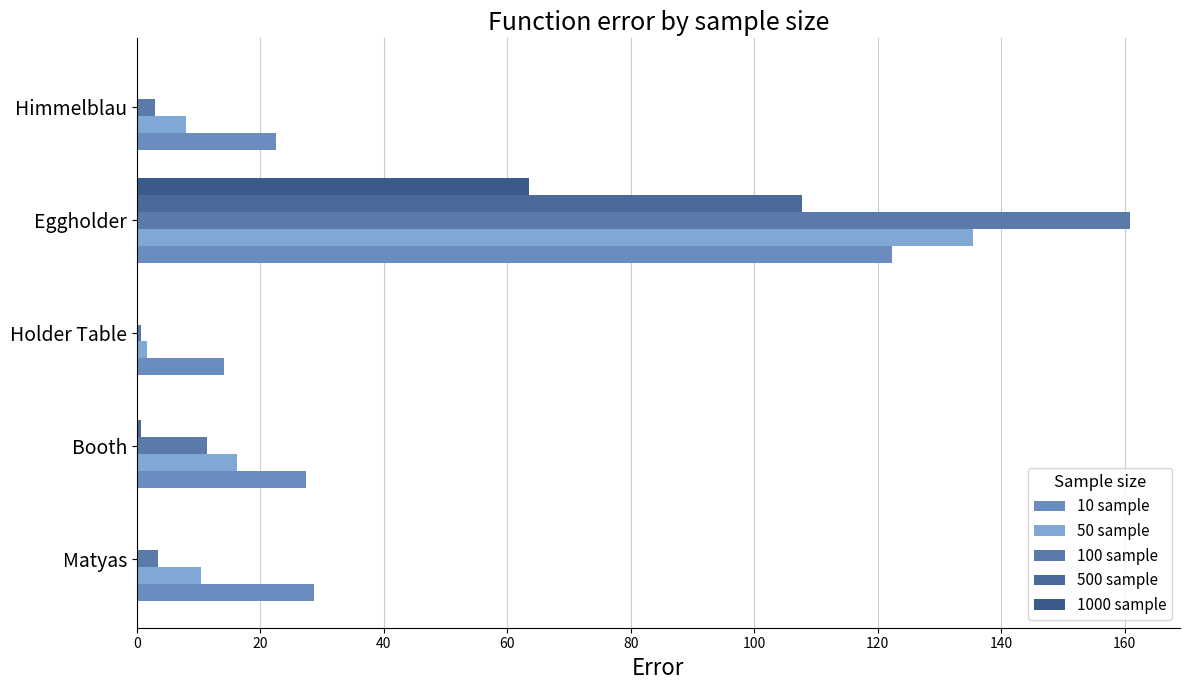

How many distinct data groups are displayed?

5